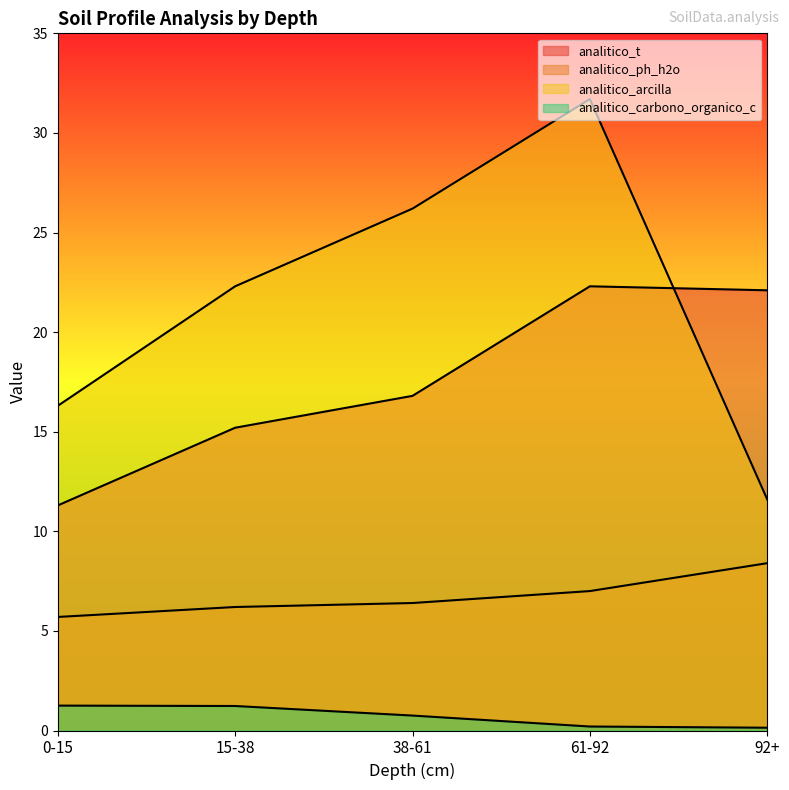

Between 0-15 and 92+, which is larger?

92+